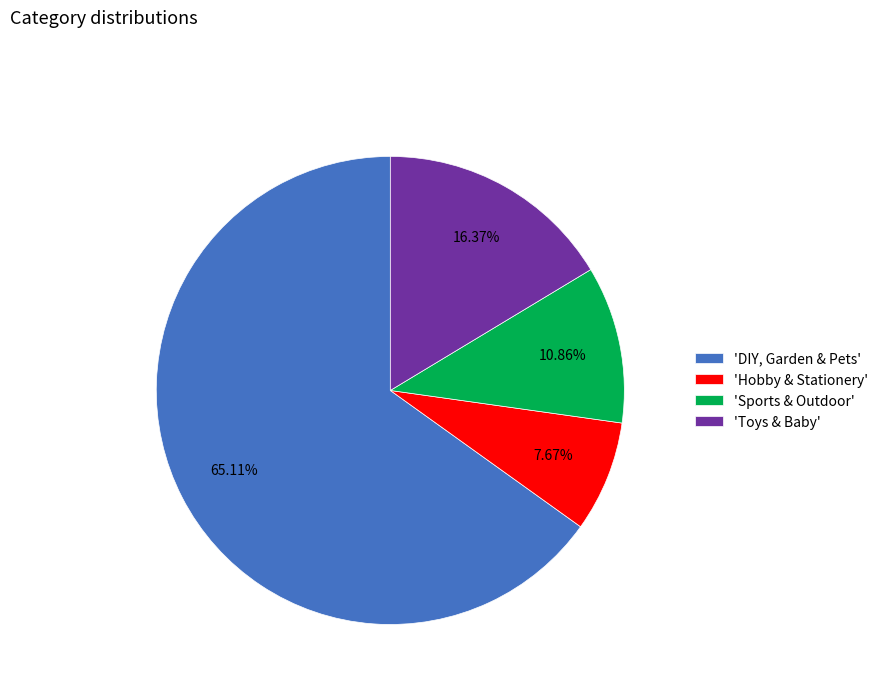

To the nearest percent, what is the average slice percentage?

25%